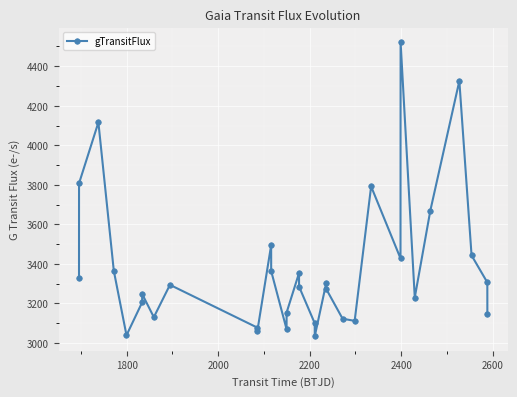

What is the average value?

3380.8